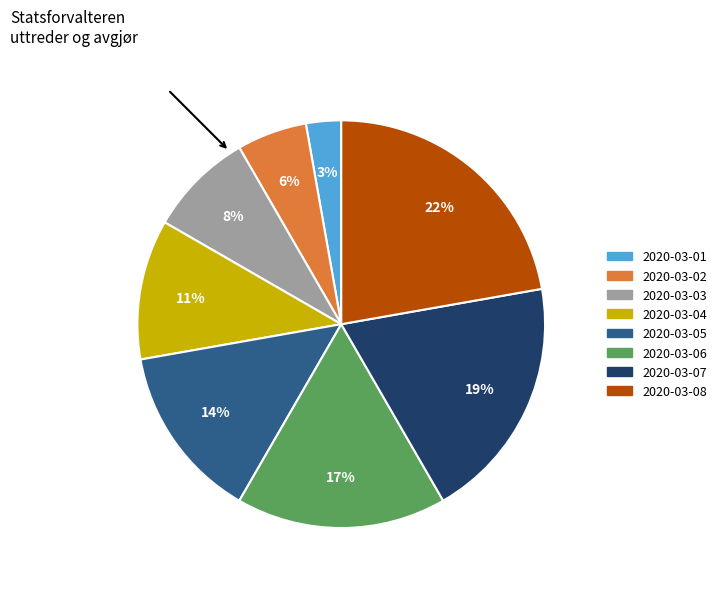

Count the number of slices in the pie.

8